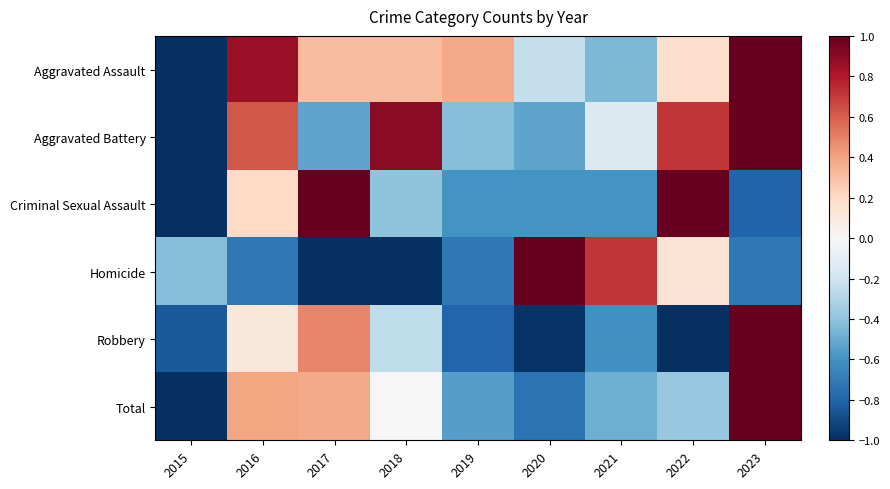

What is the maximum value shown in the chart?

1.0